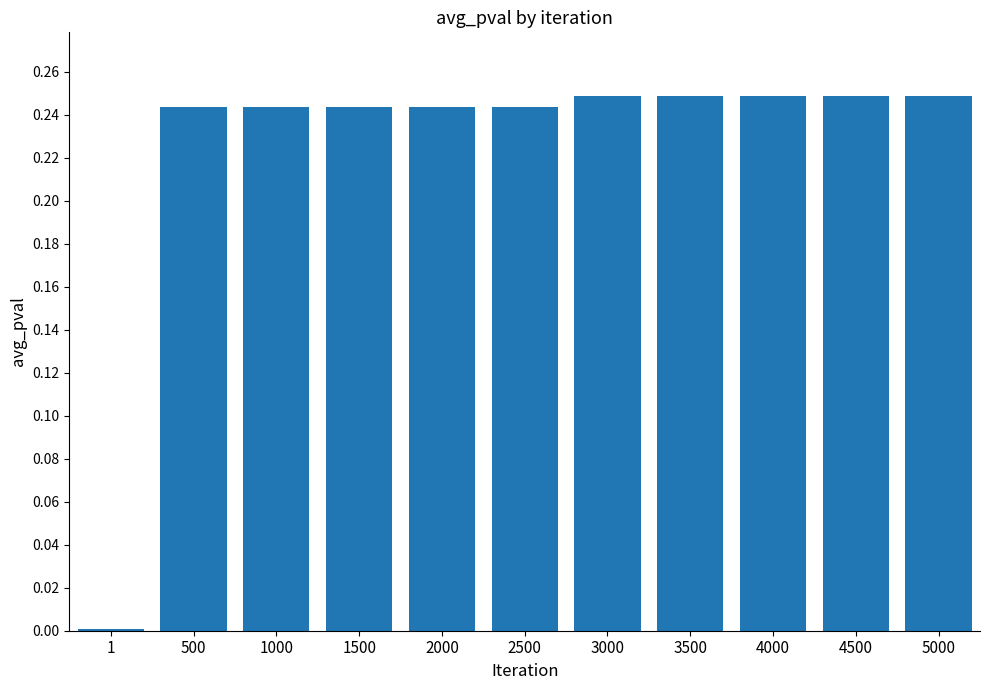

What is the change in value from 1 to 500?

+0.2